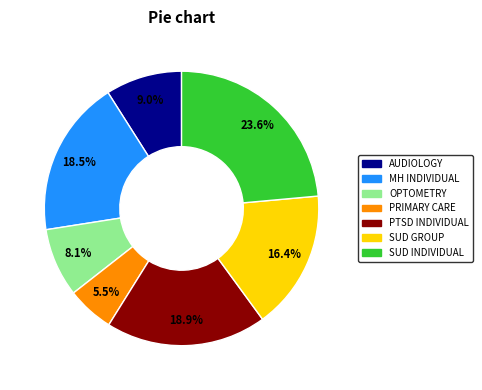

How many slices are in this pie chart?

7